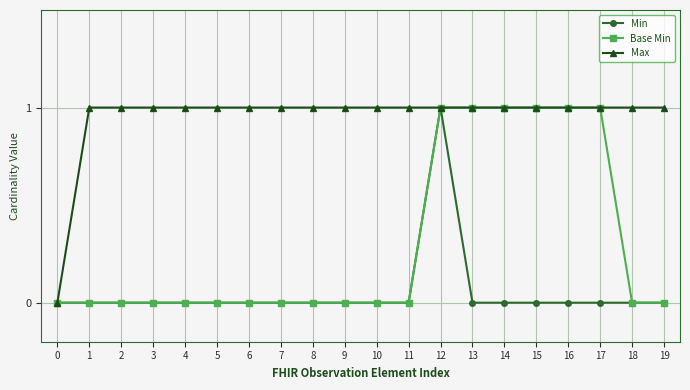

Reading left to right, transcribe all the data shown in this chart.

Min: 0=0	1=0	2=0	3=0	4=0	5=0	6=0	7=0	8=0	9=0	10=0	11=0	12=1	13=0	14=0	15=0	16=0	17=0	18=0	19=0
Base Min: 0=0	1=0	2=0	3=0	4=0	5=0	6=0	7=0	8=0	9=0	10=0	11=0	12=1	13=1	14=1	15=1	16=1	17=1	18=0	19=0
Max: 0=0	1=1	2=1	3=1	4=1	5=1	6=1	7=1	8=1	9=1	10=1	11=1	12=1	13=1	14=1	15=1	16=1	17=1	18=1	19=1